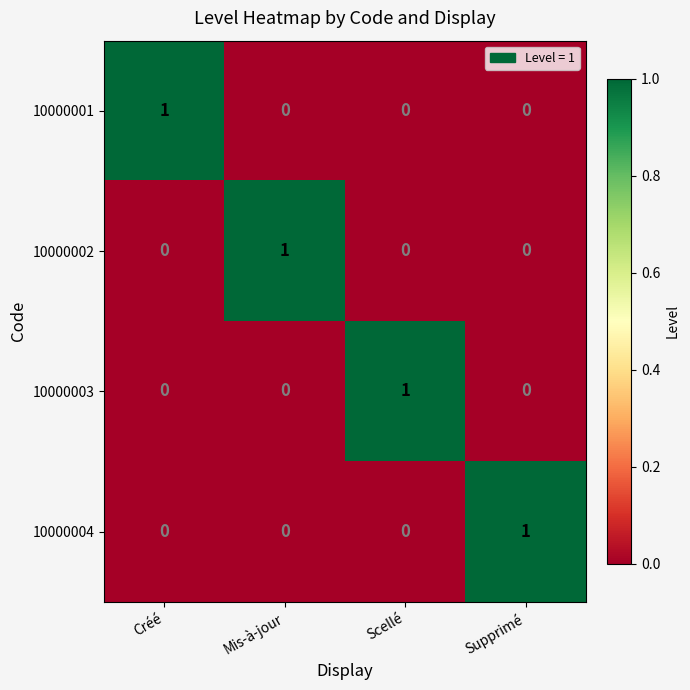

At how many categories does at least one series exceed 0?

4